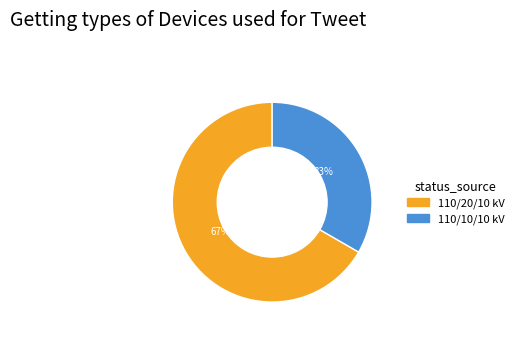

How many slices are in this pie chart?

2